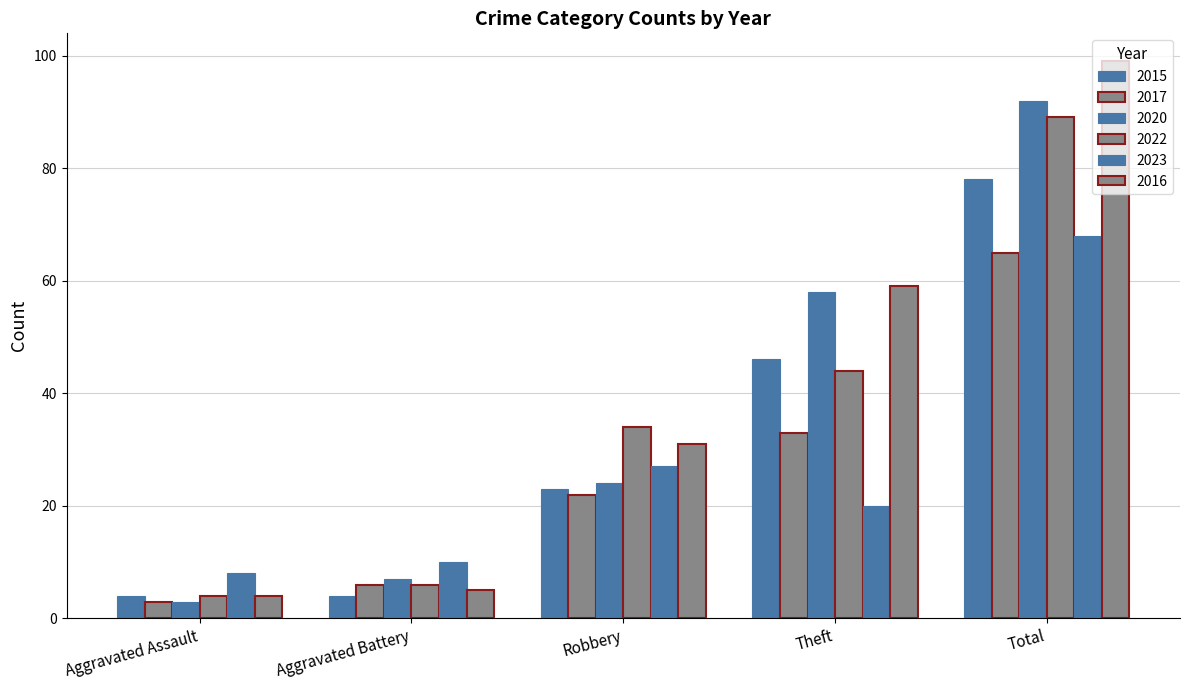

What position from the left is Total?

5